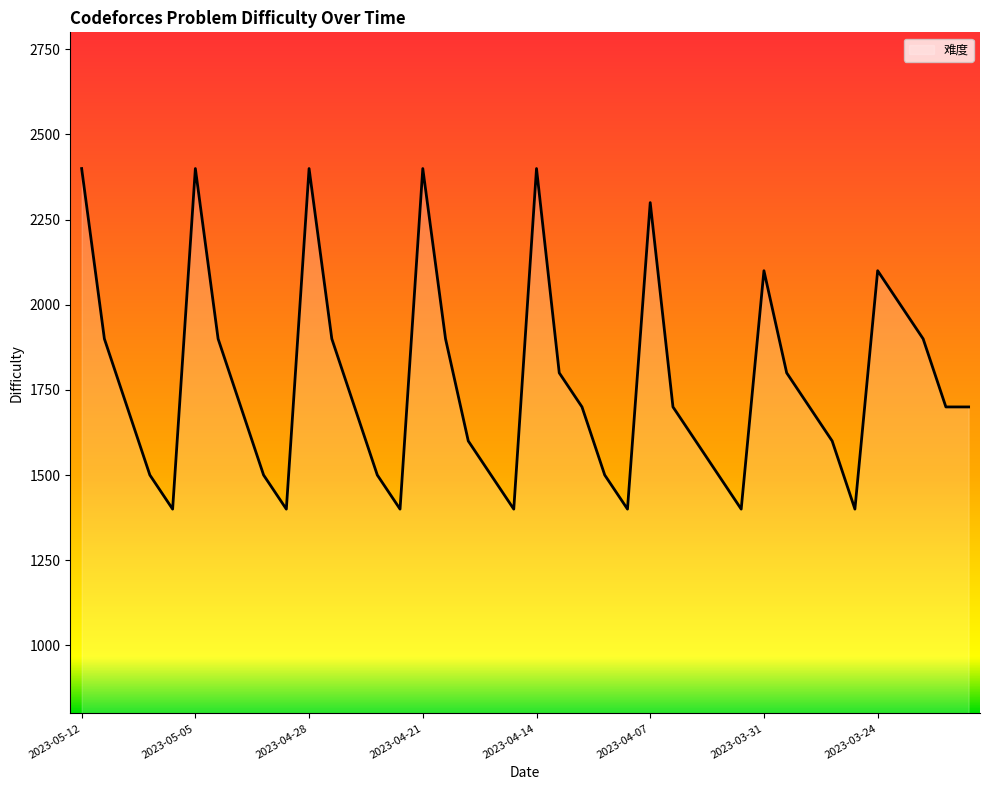

What is the greatest value displayed?

2400